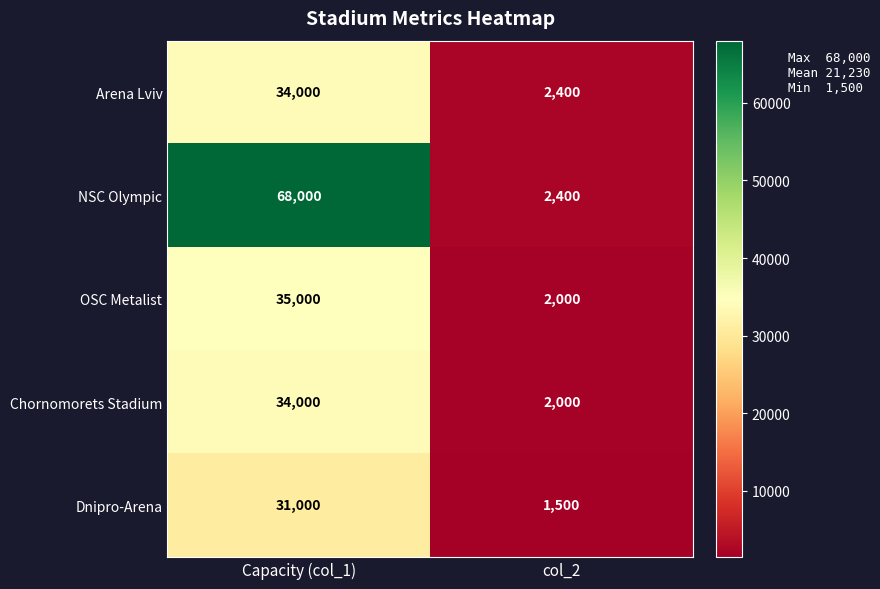

Which series changed the most between Capacity (col_1) and col_2?

NSC Olympic